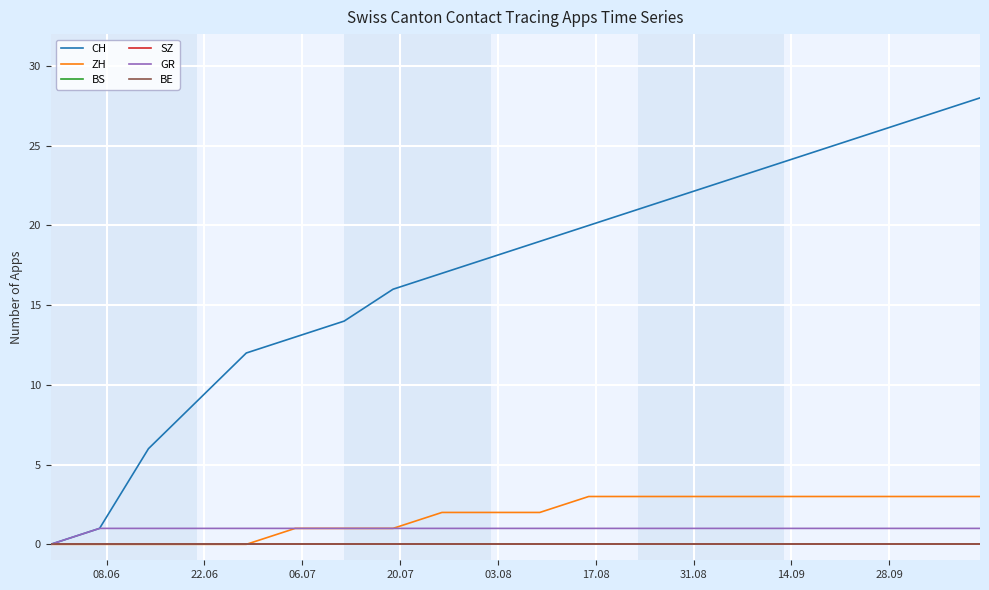

What is the average value of the GR series?

1